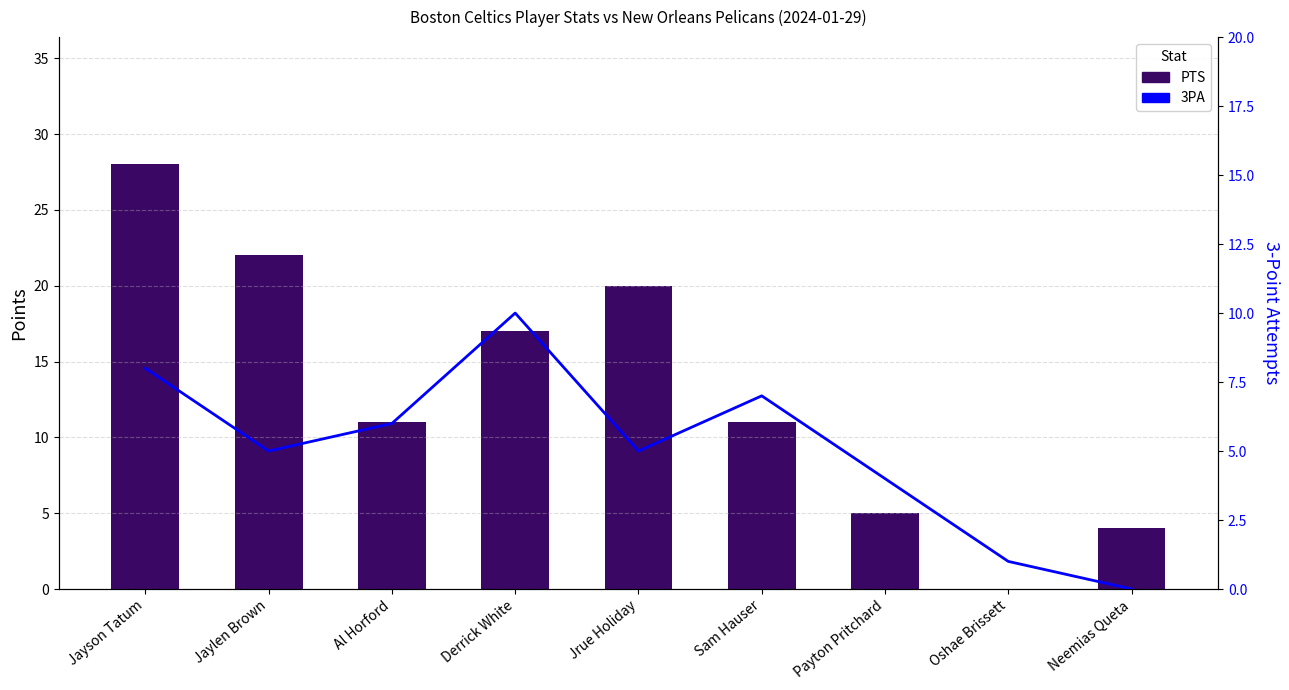

Reading left to right, what are all the values shown in this chart?

PTS: 28	22	11	17	20	11	5	0	4
3PA: 8	5	6	10	5	7	4	1	0